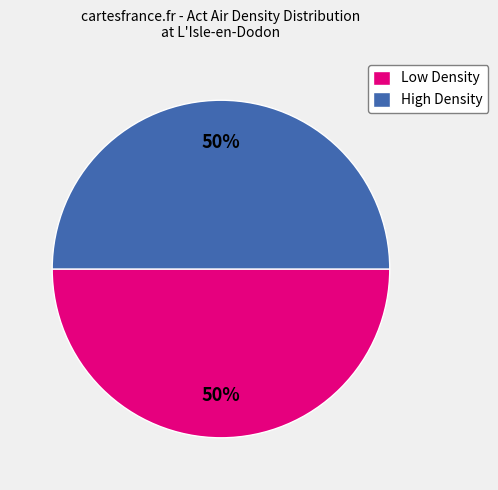

Is the sum of High Density and Low Density greater than half?

Yes